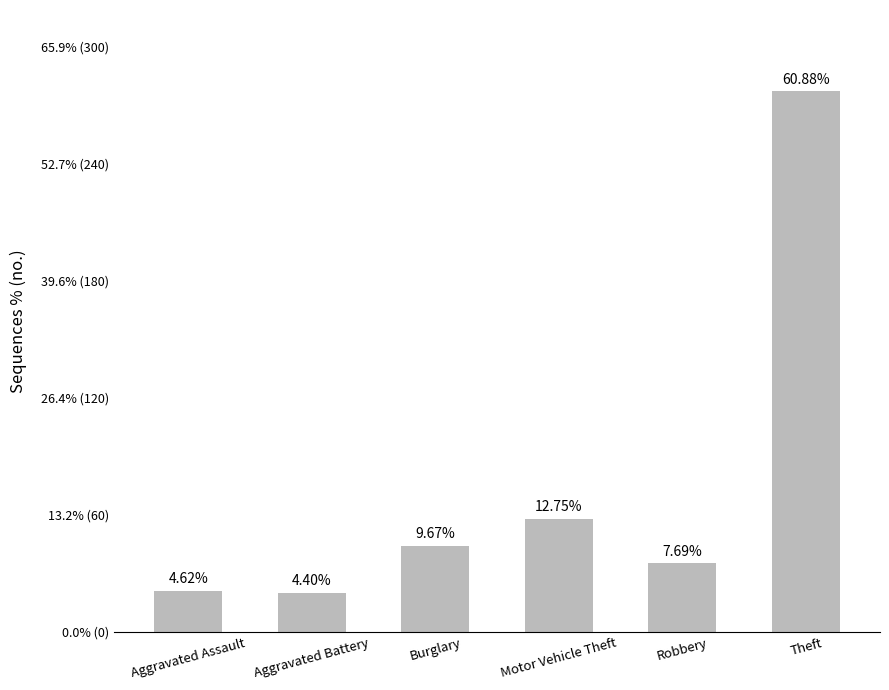

Does the chart contain any negative values?

No